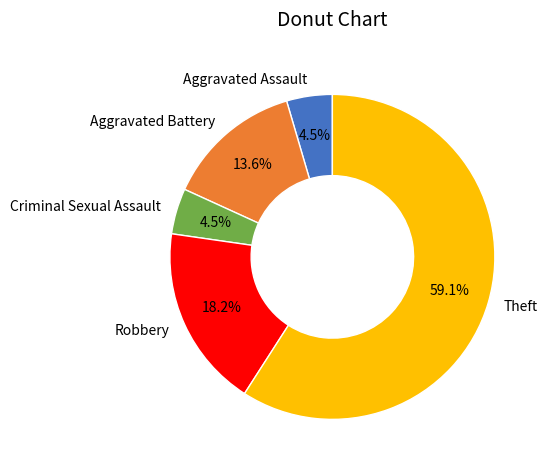

Which slice is the largest?

Theft